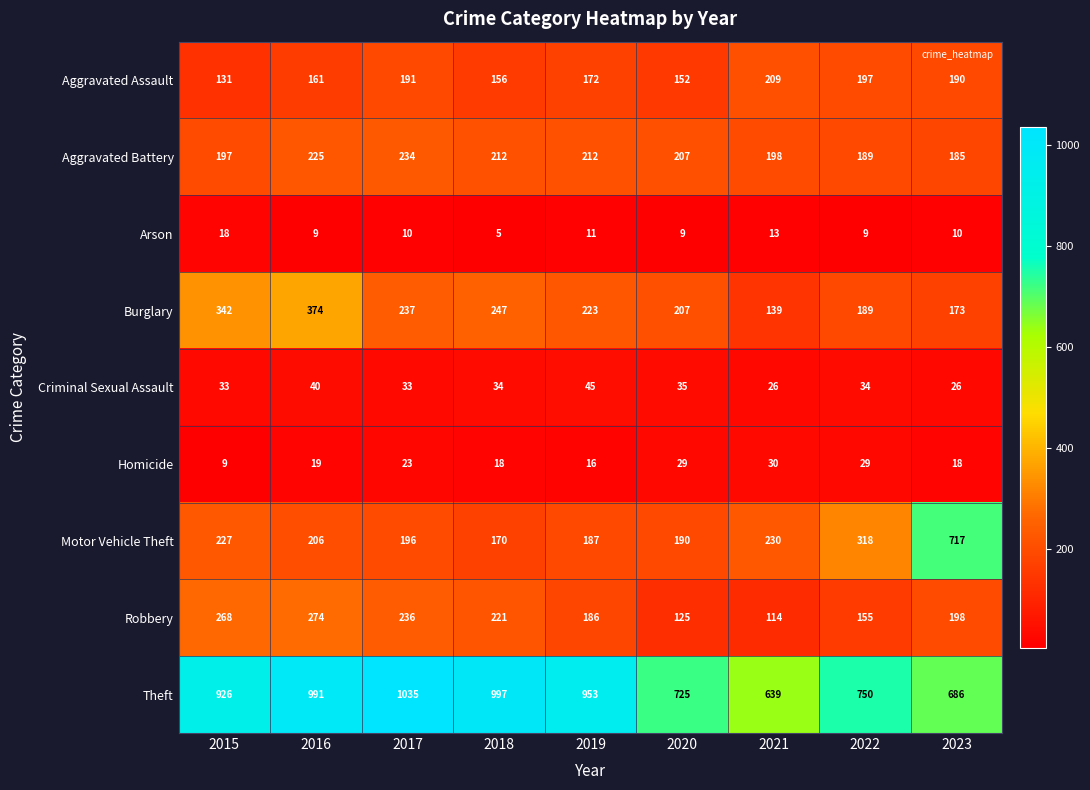

What is the sum of the Burglary values at 2018 and 2016?

621